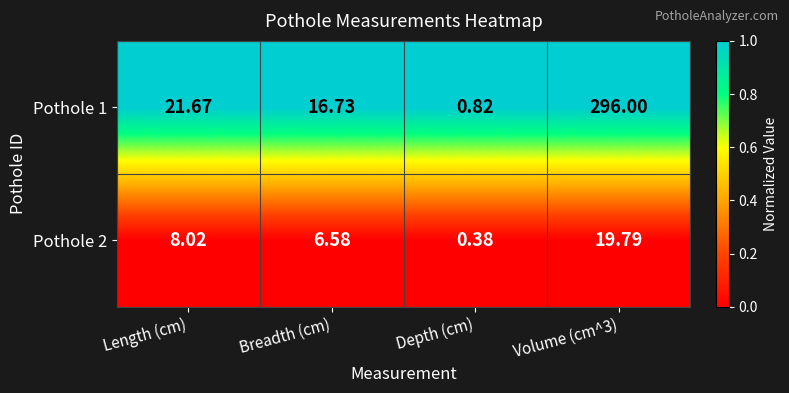

Between Depth (cm) and Volume (cm^3), which series saw the biggest shift?

Pothole 1